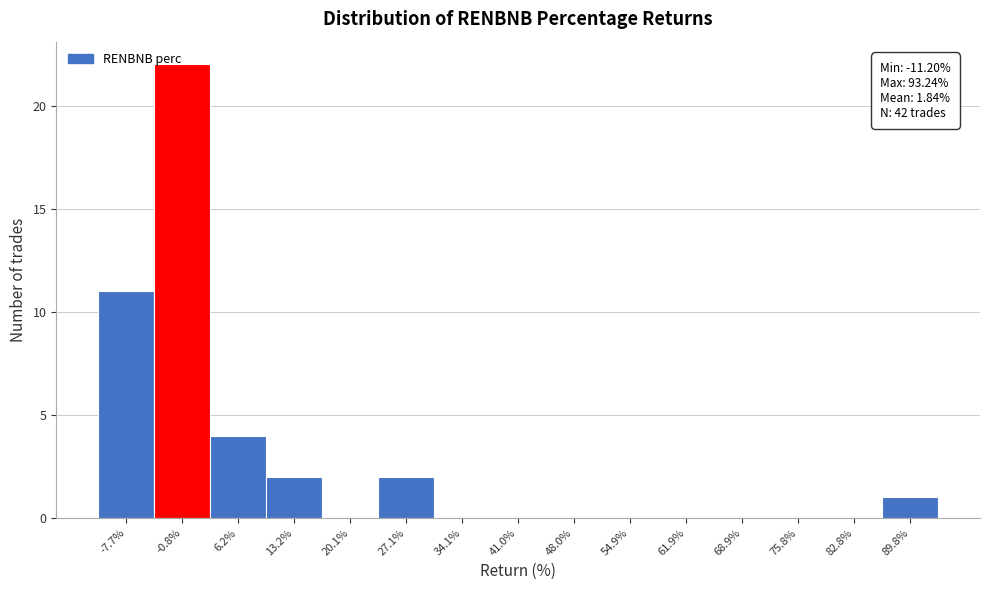

Reading left to right, list every bar in this chart as the range it spans on the x-axis followed by its height. Neither the bar edges nor the heights are printed on the chart, so give them approximately, as read against the axes.

-11 to -4: 11
-4 to 3: 22
3 to 10: 4
10 to 17: 2
17 to 24: 0
24 to 31: 2
31 to 38: 0
38 to 45: 0
45 to 51: 0
51 to 58: 0
58 to 65: 0
65 to 72: 0
72 to 79: 0
79 to 86: 0
86 to 93: 1